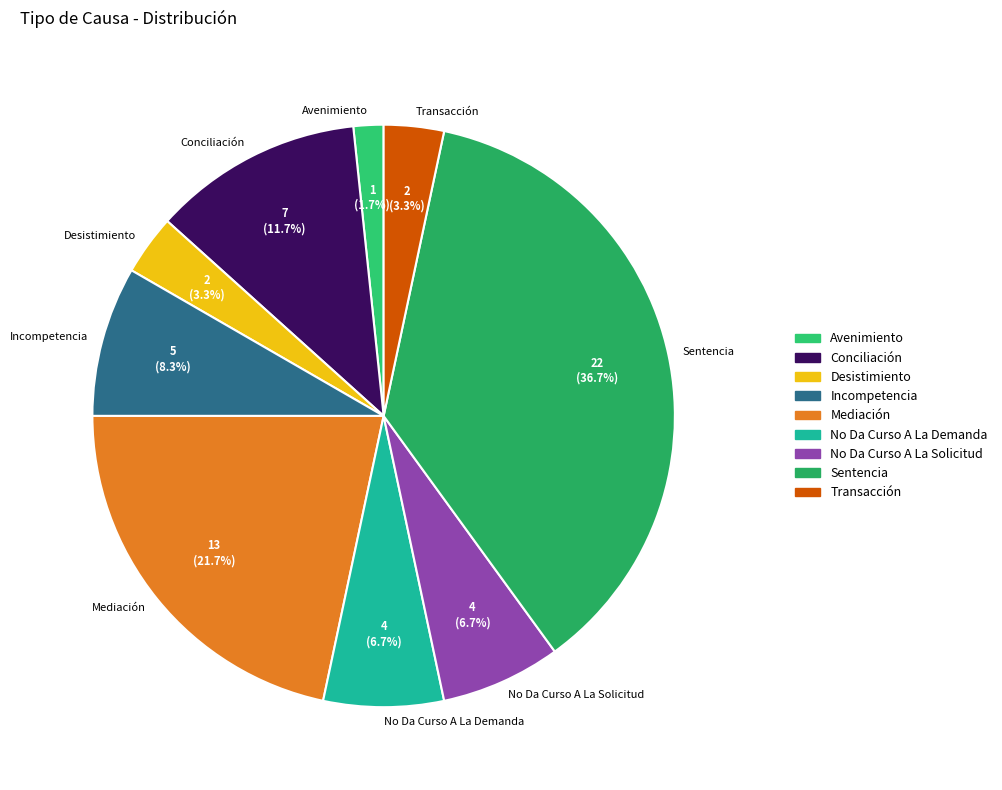

Does any single category account for the majority?

No